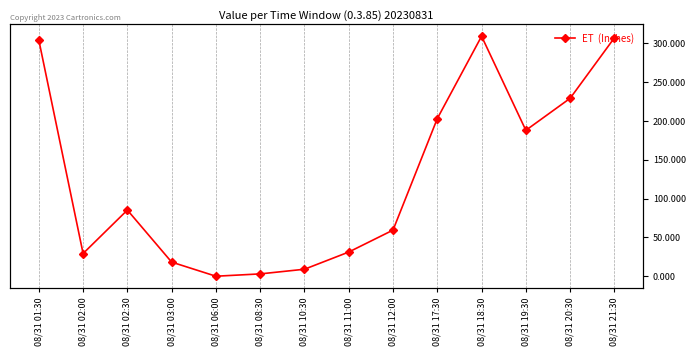

Where is the first local minimum?

08/31 02:00